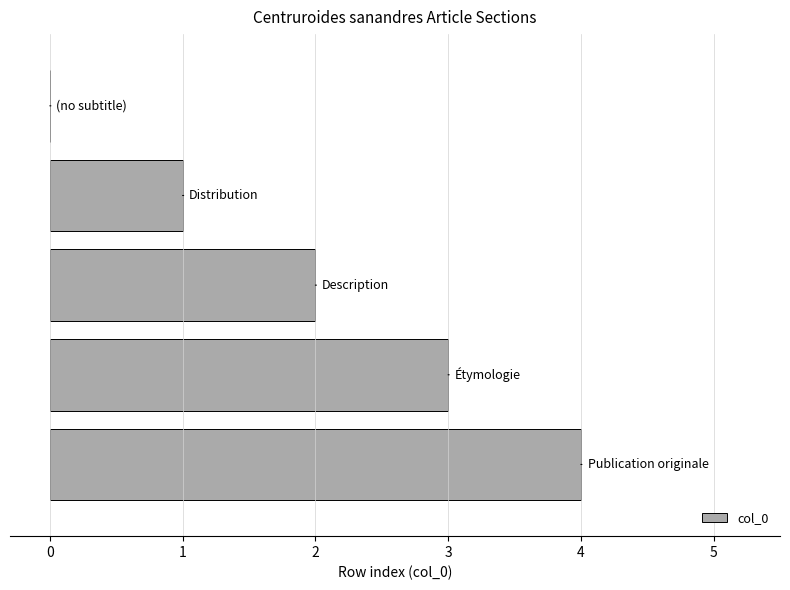

How many data points does each series have?

5